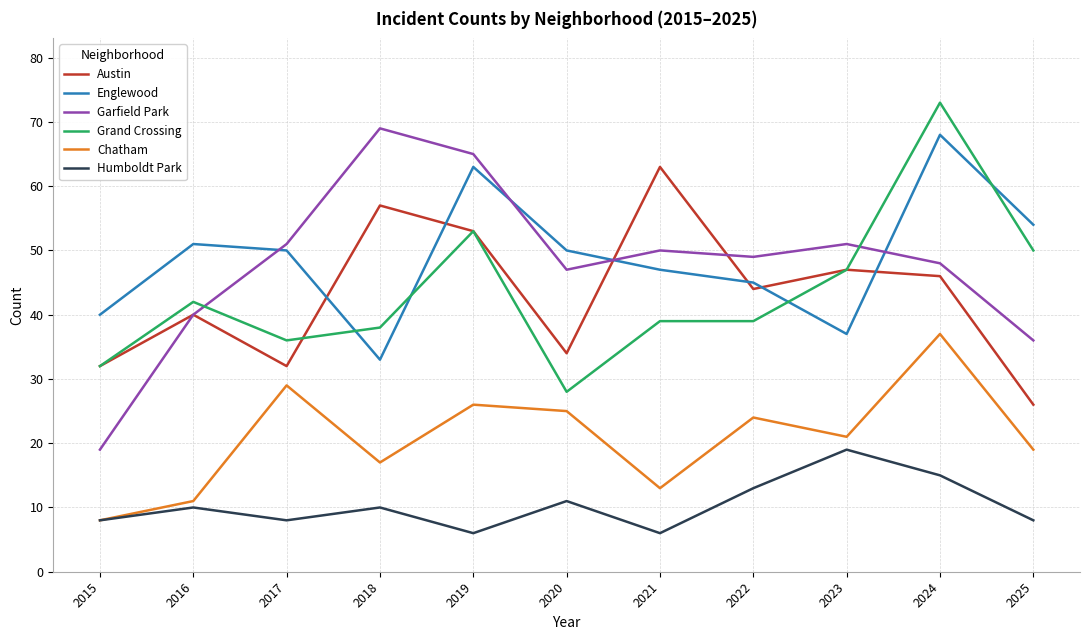

What is the difference between the maximum and second lowest values in the Garfield Park series?

33